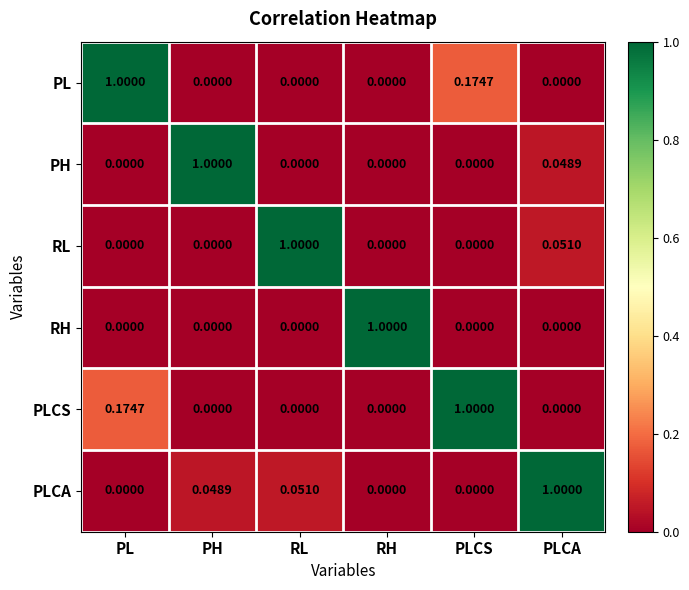

Count the number of data series in this chart.

6